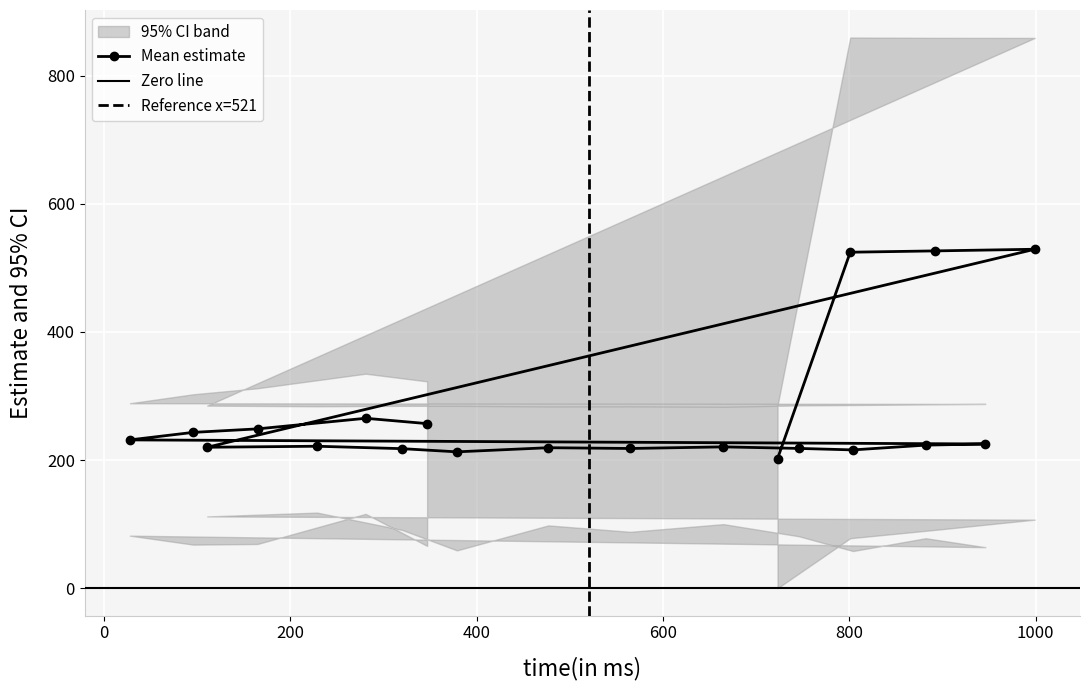

What is the highest value of the Mean estimate series?

529.1